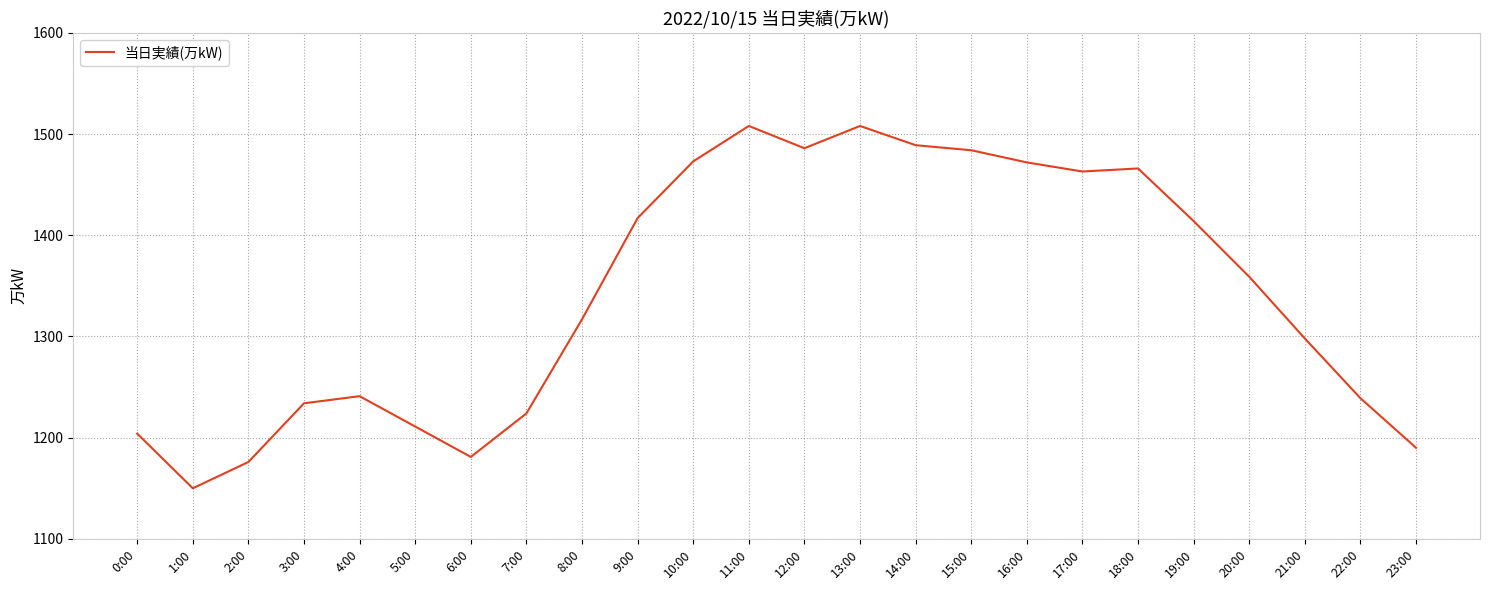

At which category does the chart reach its minimum across all series?

1:00